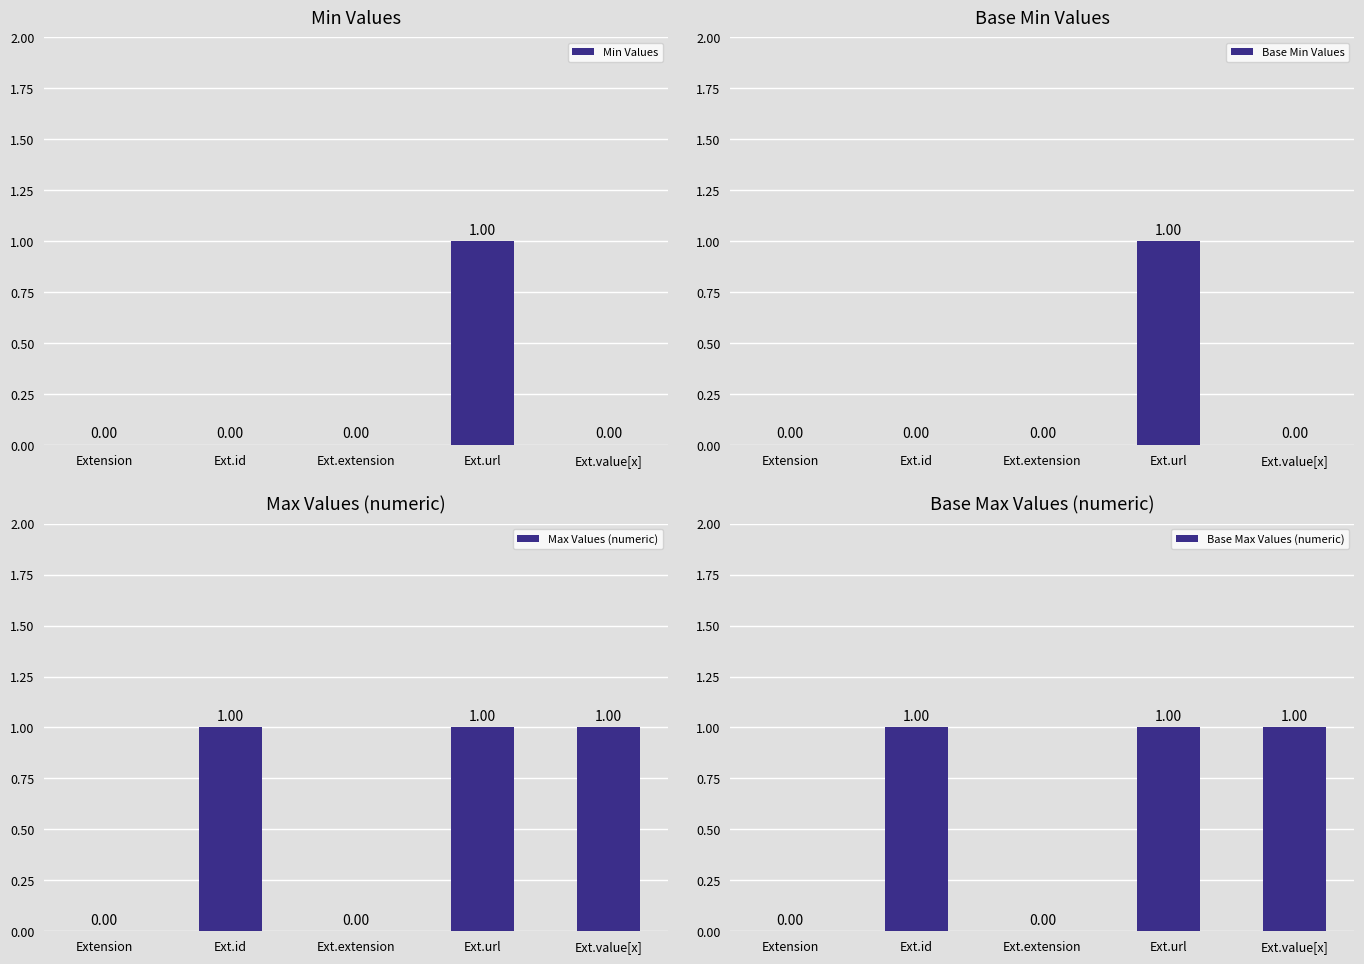

At which category is the sum across all series the highest?

Ext.url